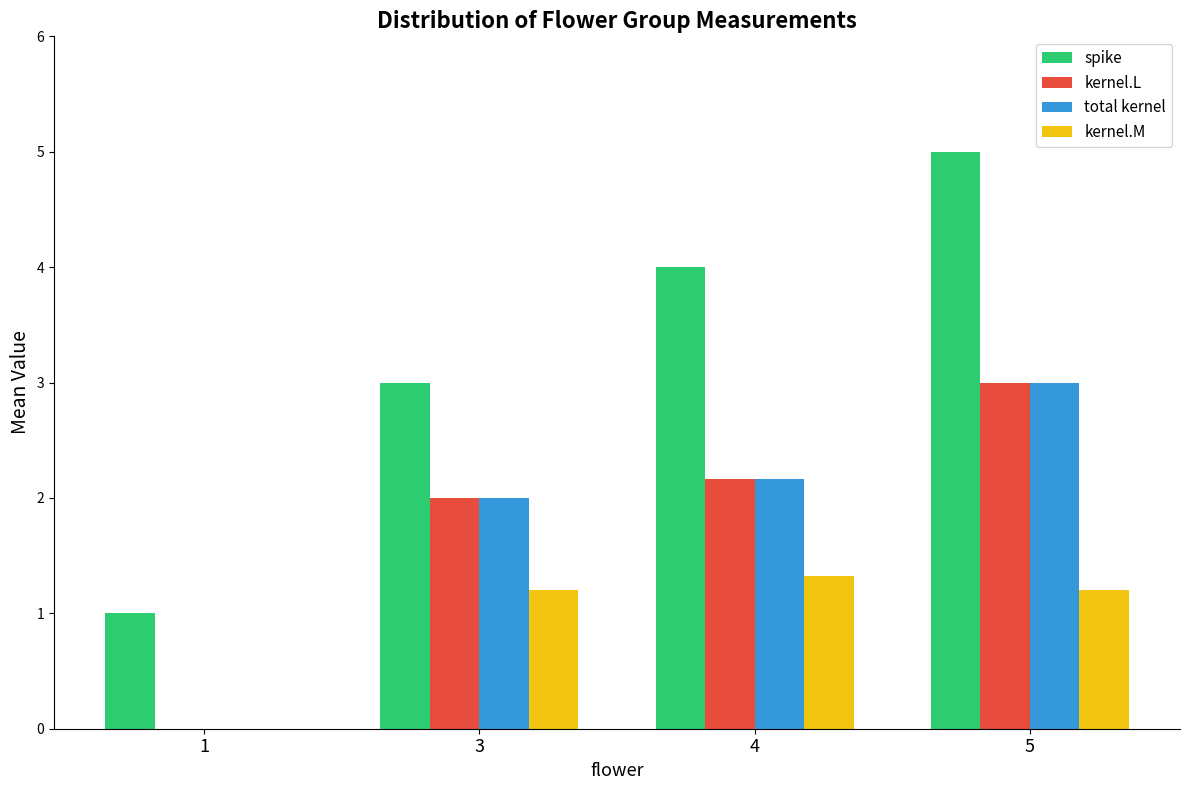

What is the sum of all kernel.L values?

7.2